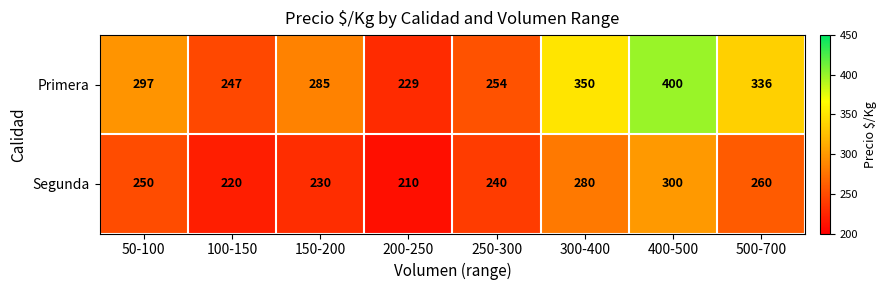

How many data points does each series have?

8